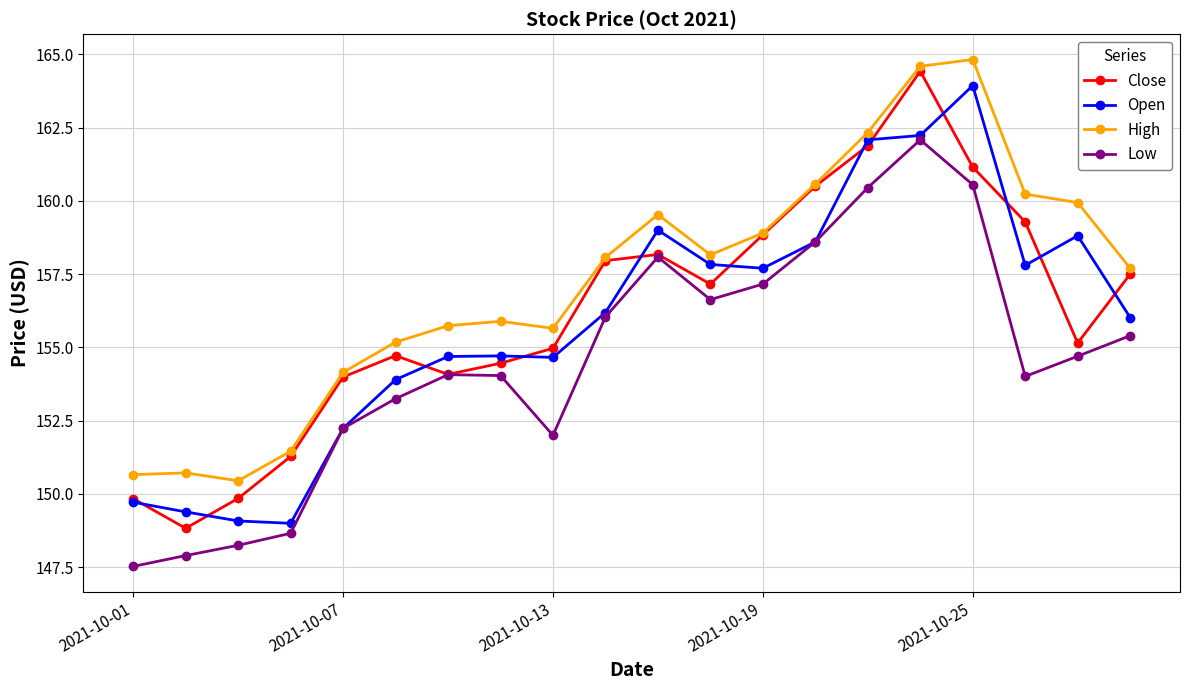

Does the chart display data point markers on the line(s)?

Yes